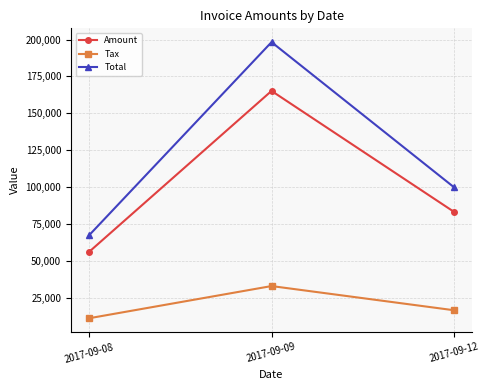

What is the spread (max minus min) of values at 2017-09-08?

56287.0